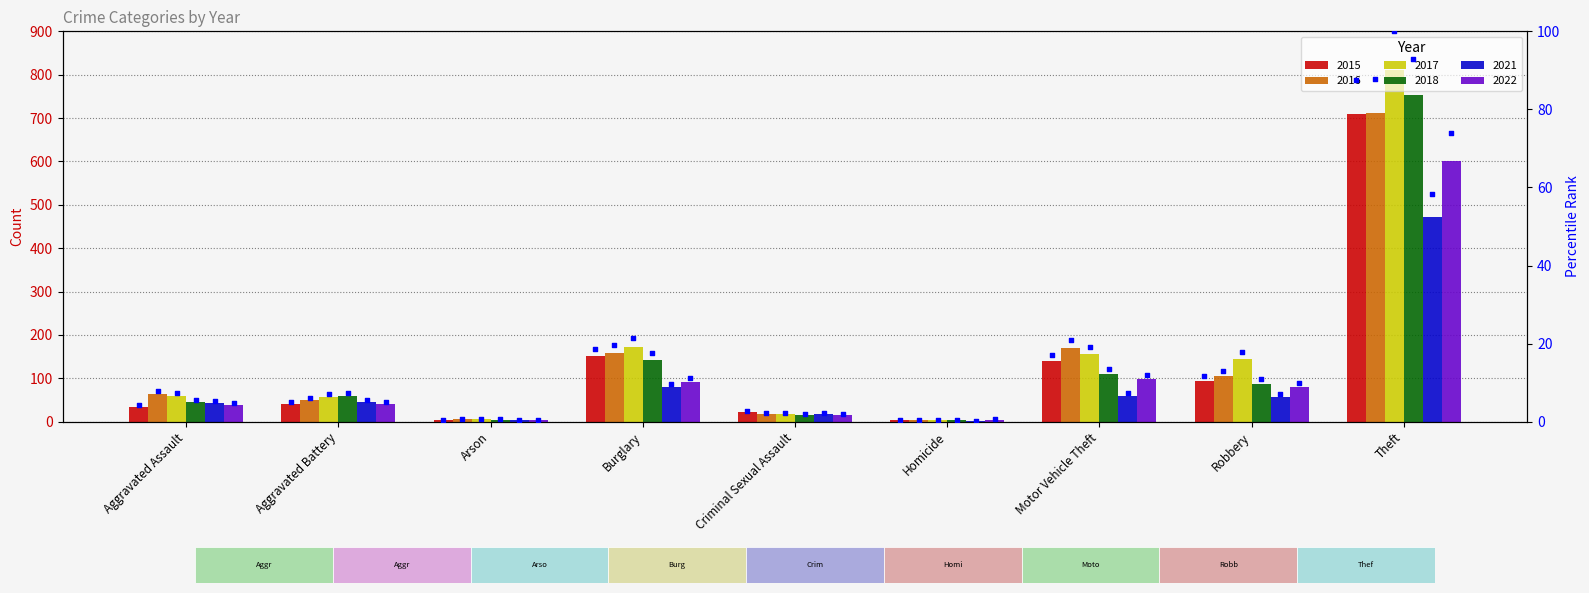

At which category is the sum across all series the highest?

Theft